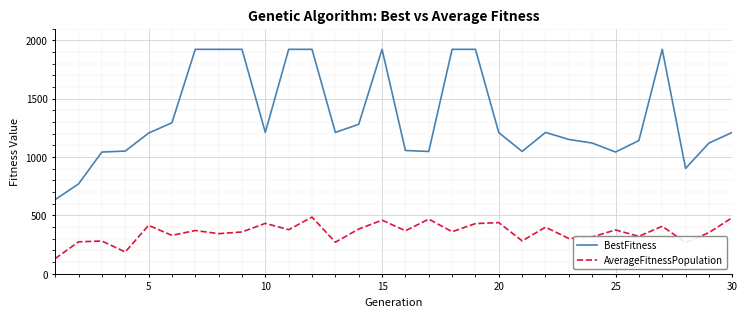

What is the difference between the maximum and minimum values in the BestFitness series?

1286.9